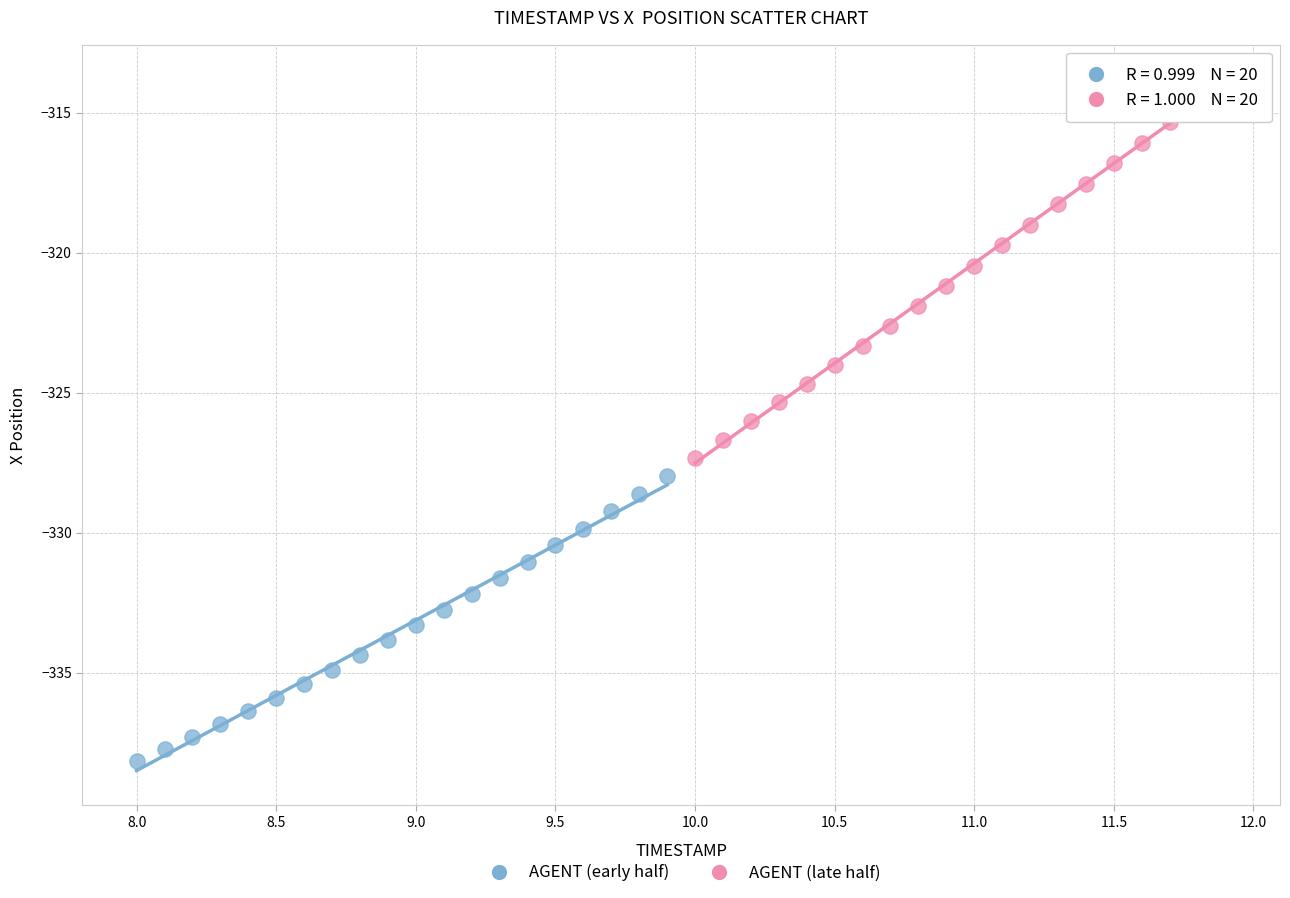

Which series reaches the minimum Y coordinate?

AGENT (early half)